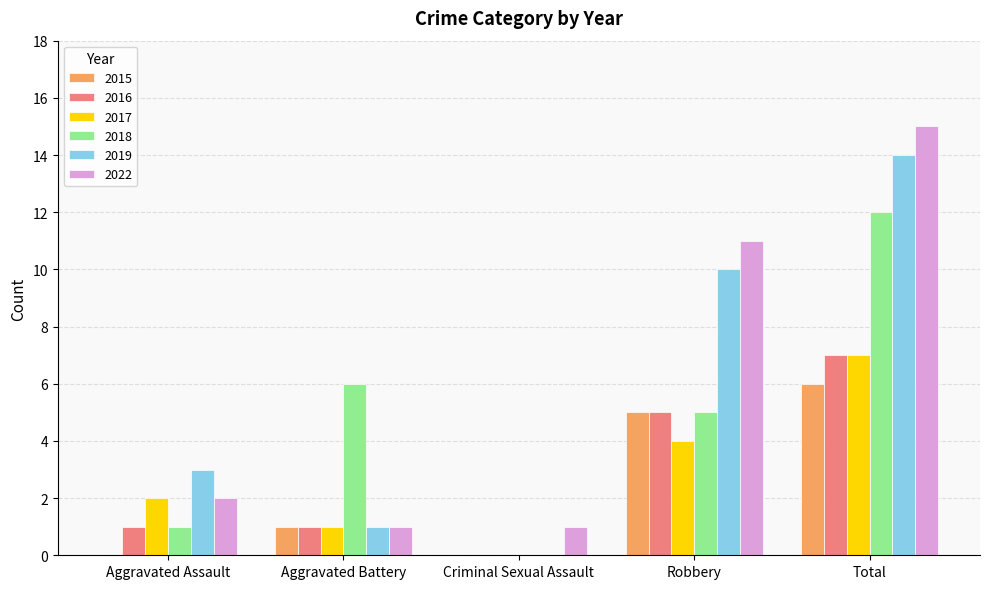

Which series changed the most between Aggravated Assault and Aggravated Battery?

2018